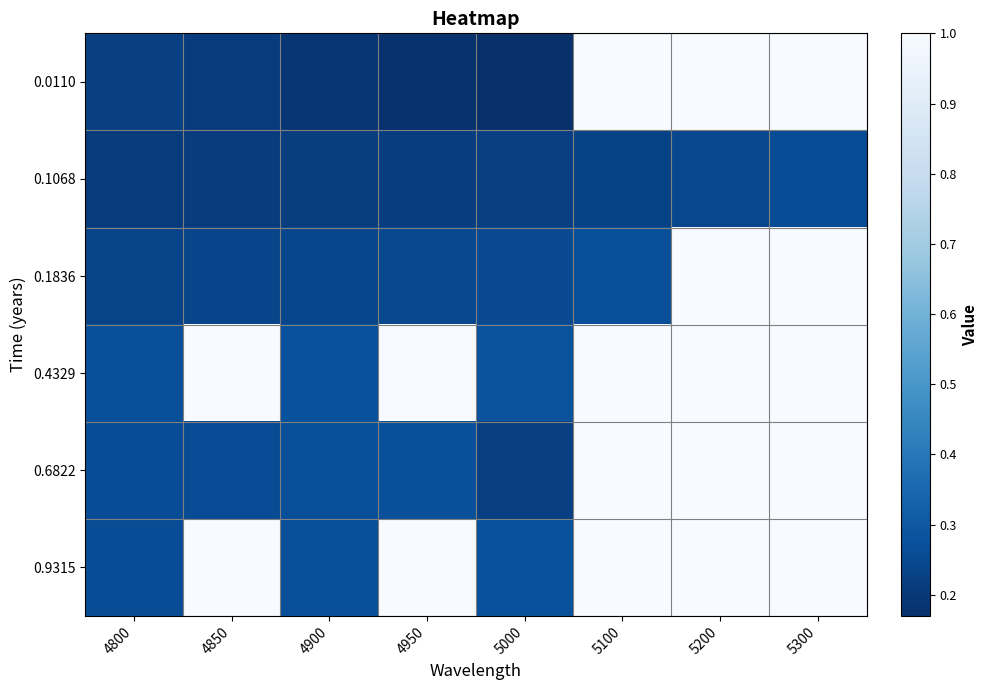

Rank the series by their maximum value, from highest to lowest.

0.0110, 0.1836, 0.4329, 0.6822, 0.9315, 0.1068